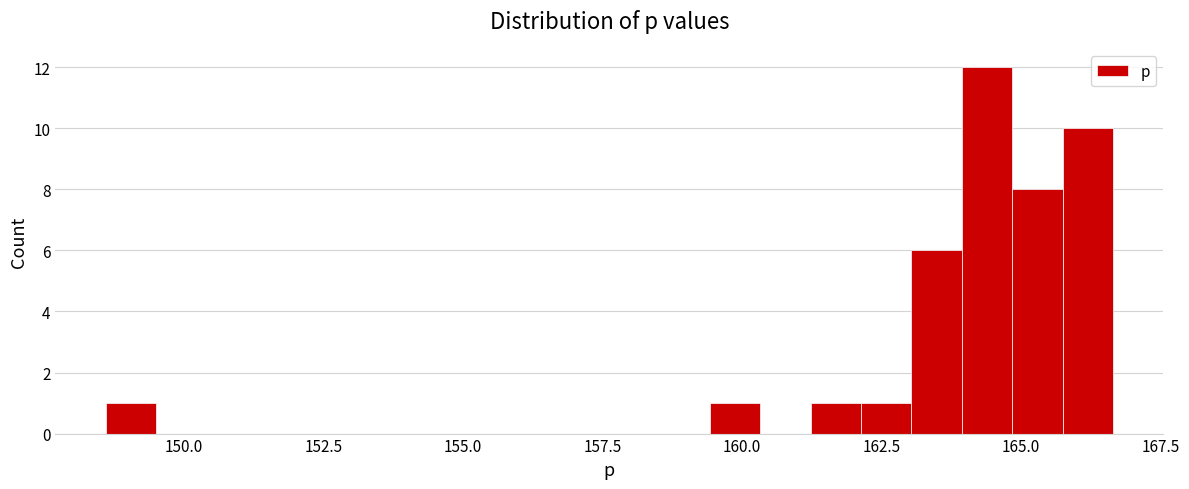

Around what value on the x-axis is the tallest bar? Give the approximate position of its centre, as read against the axis.

164.5